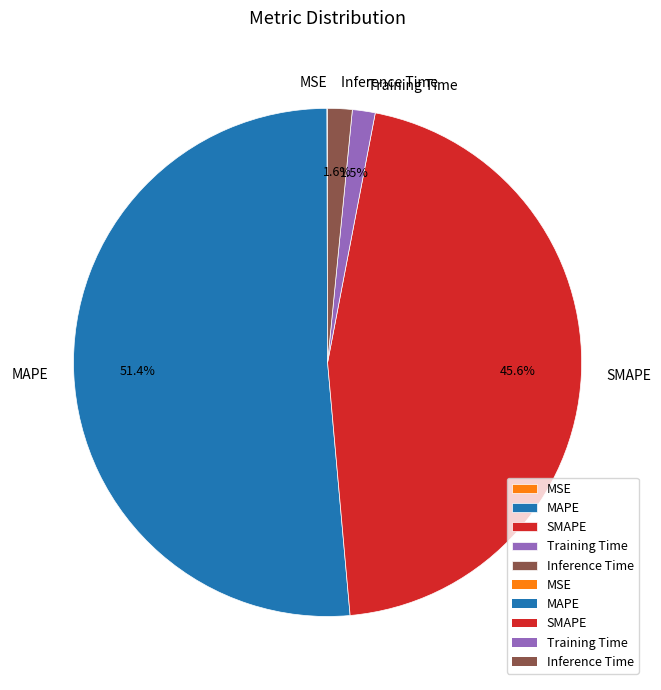

What is the largest slice in the pie chart?

MAPE